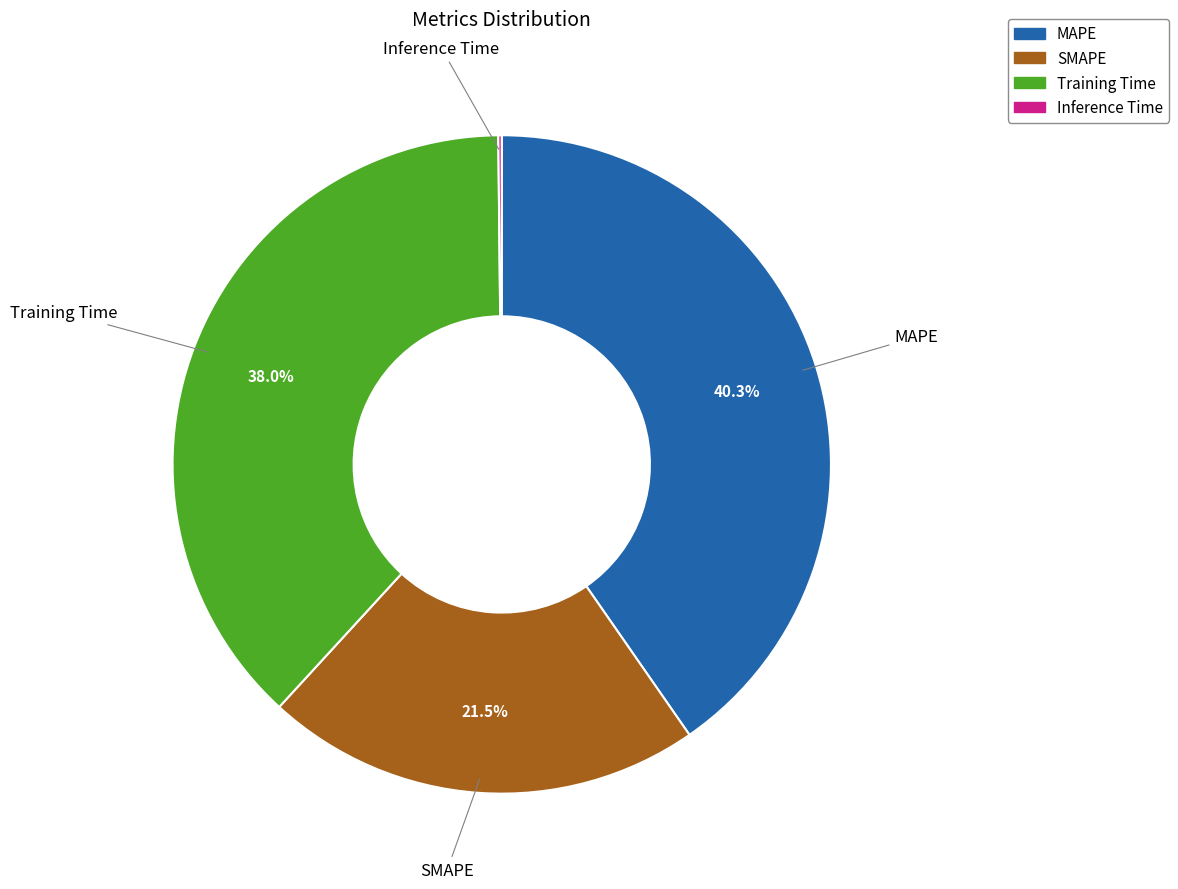

Approximately how many times larger is the value at MAPE compared to Training Time?

1.1